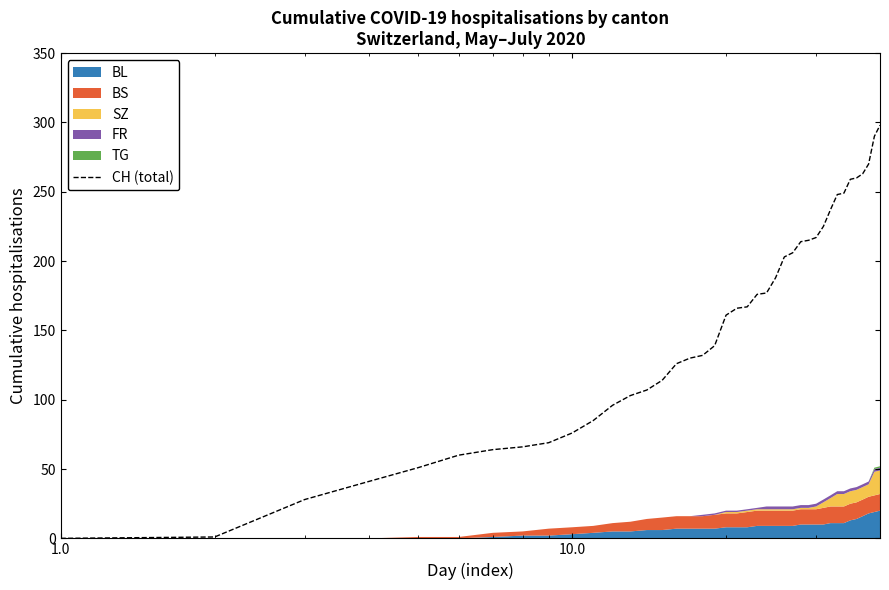

Reading left to right, transcribe all the data shown in this chart.

0	1	28	41	51	60	64	66	69	76	85	96	103	107	114	126	130	132	139	161	166	167	176	177	188	203	206	214	215	217	225	237	248	249	259	260	263	270	290	298